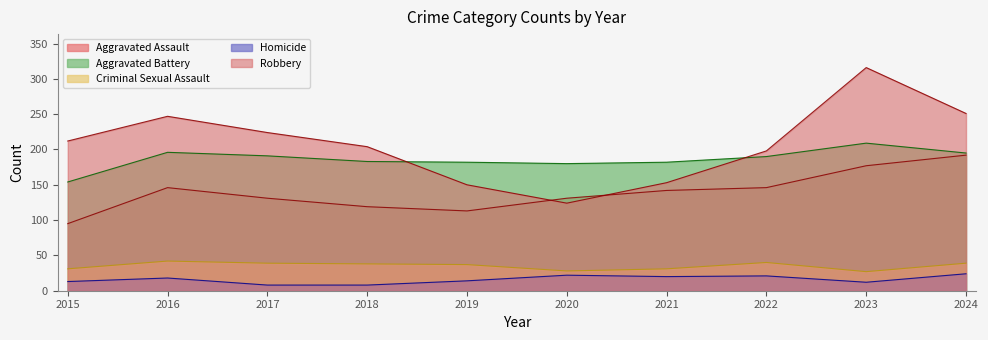

What is the sum of the Aggravated Assault values at 2015 and 2019?

208